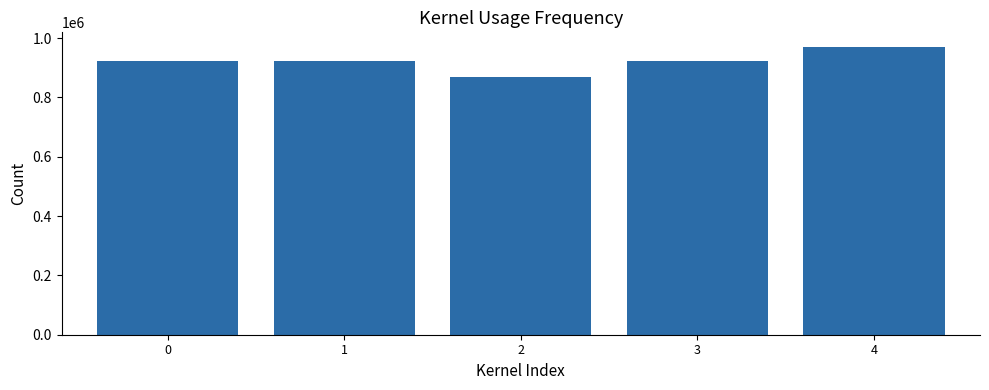

What is the greatest value displayed?

970611